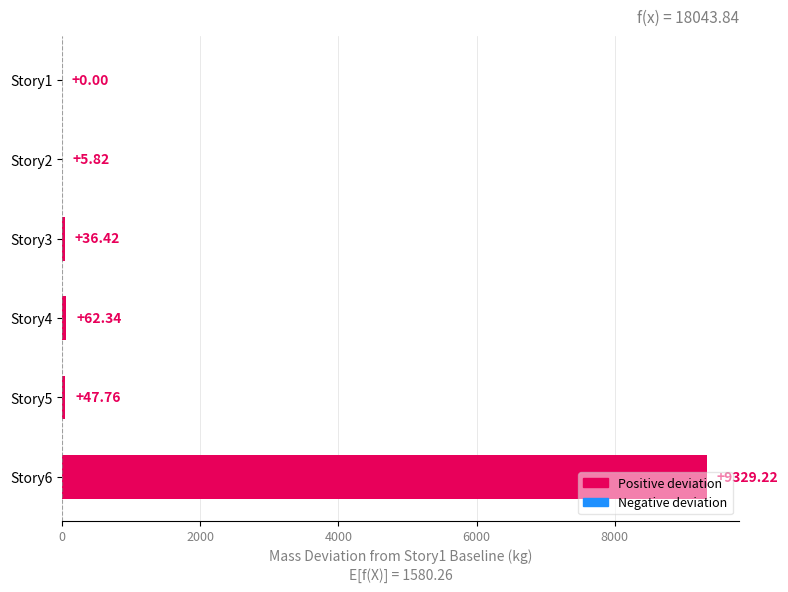

What is the ratio of the value at Story3 to the value at Story2?

6.3